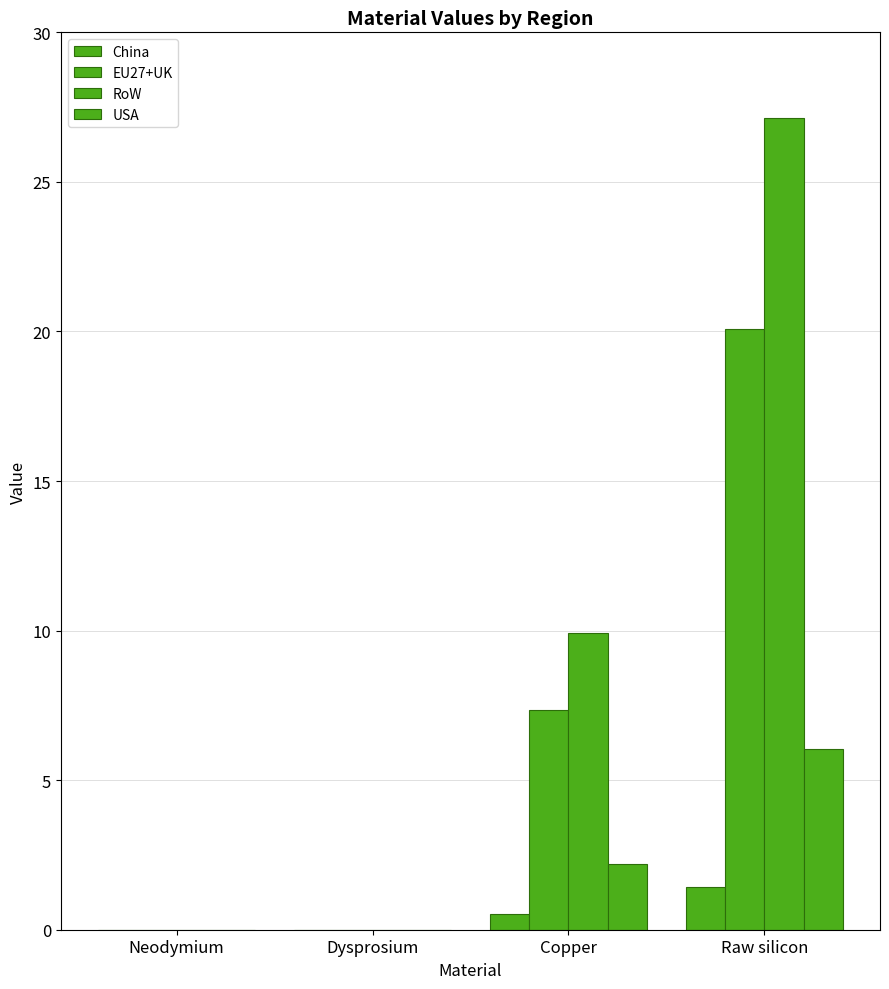

Reading left to right, extract all data points from this chart.

China: Neodymium=0.0	Dysprosium=0.0	Copper=0.5	Raw silicon=1.4
EU27+UK: Neodymium=0.0	Dysprosium=0.0	Copper=7.3	Raw silicon=20.1
RoW: Neodymium=0.0	Dysprosium=0.0	Copper=9.9	Raw silicon=27.1
USA: Neodymium=0.0	Dysprosium=0.0	Copper=2.2	Raw silicon=6.1